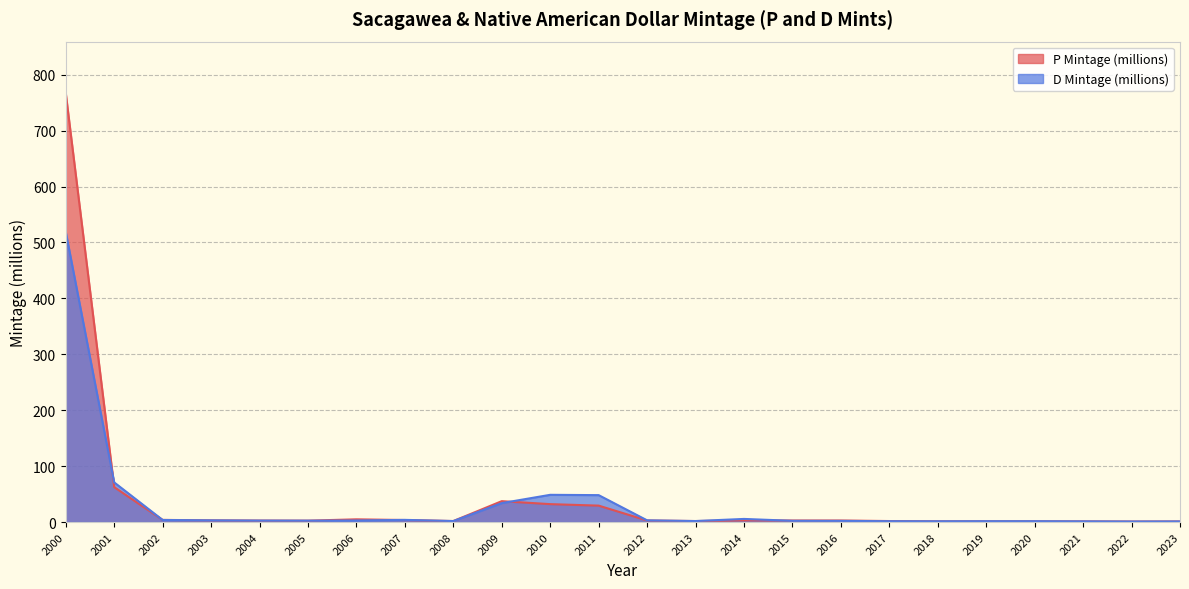

Is the value of D Mintage (millions) at 2011 greater than the value of P Mintage (millions) at 2022?

Yes